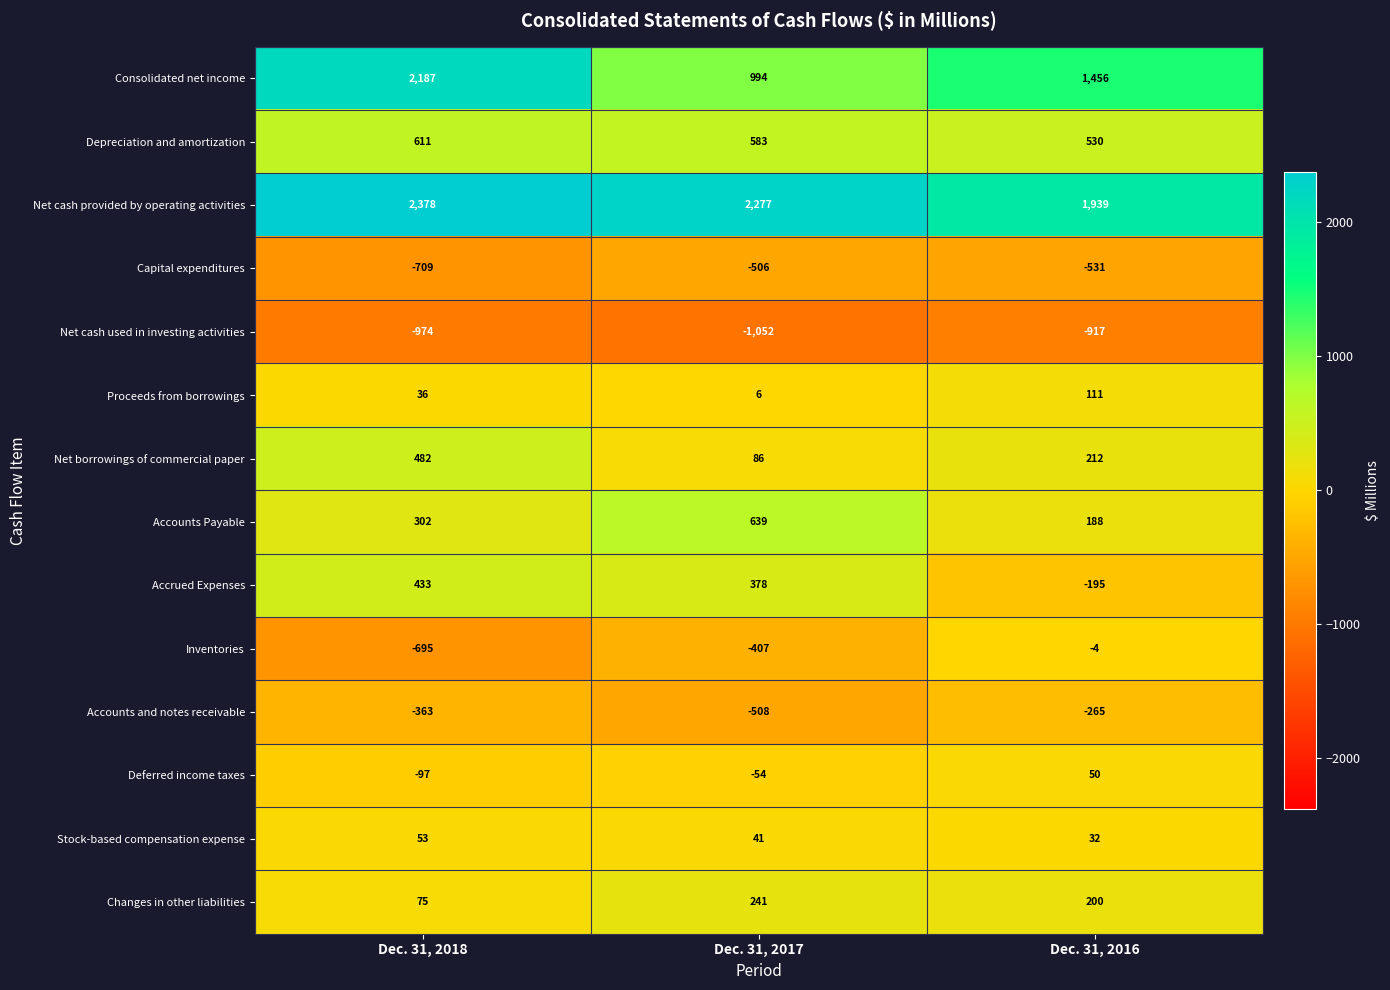

Where is Proceeds from borrowings nearest to the value 58?

Dec. 31, 2018